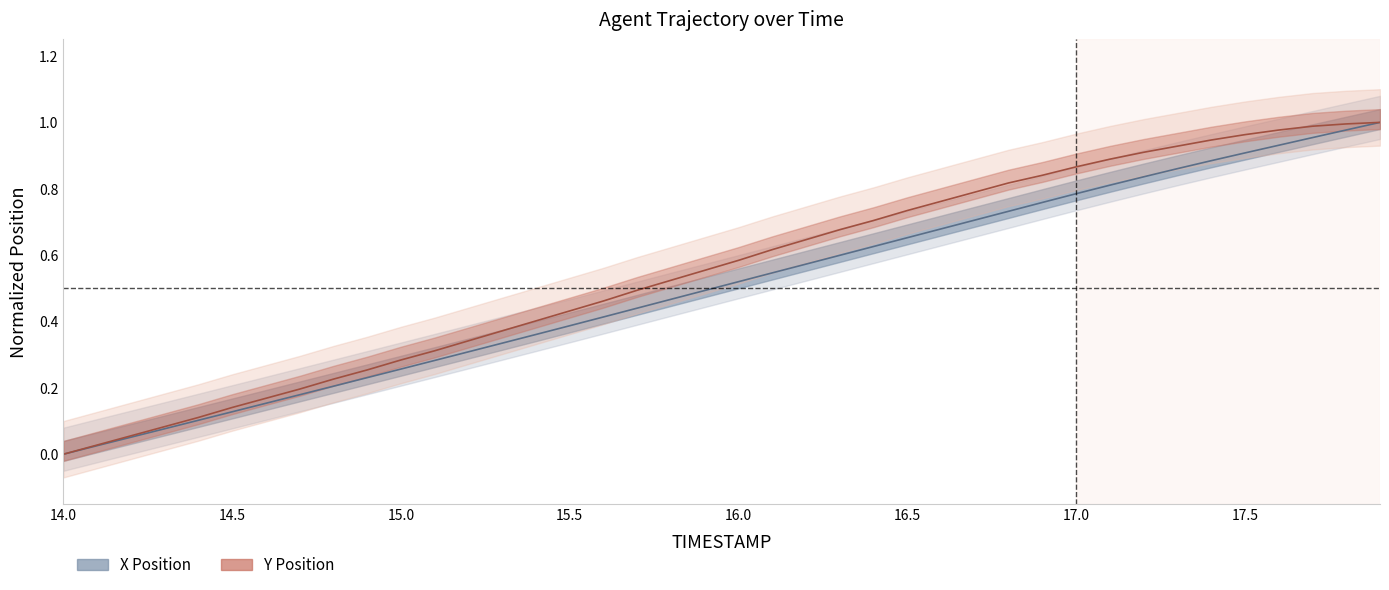

Which series has the largest total across all categories?

Y